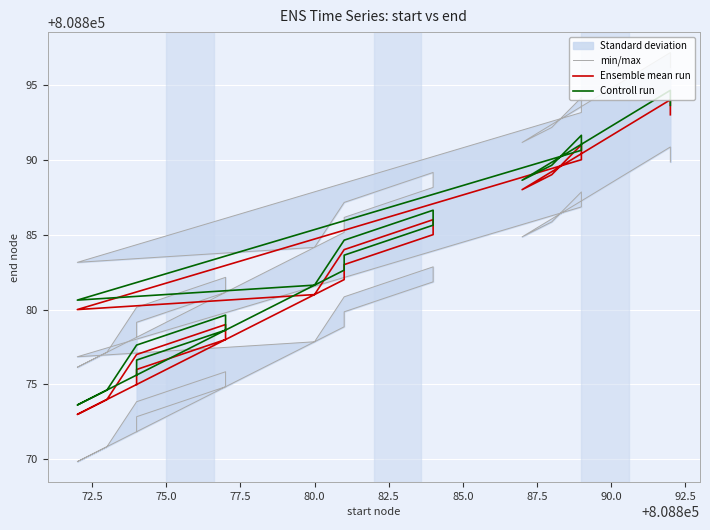

How many data points does each series have?

20